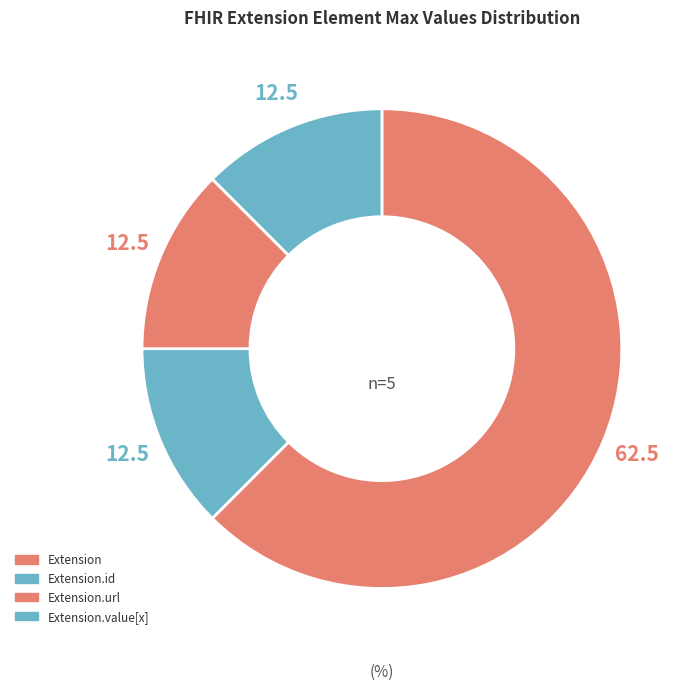

How many slices are in this pie chart?

4